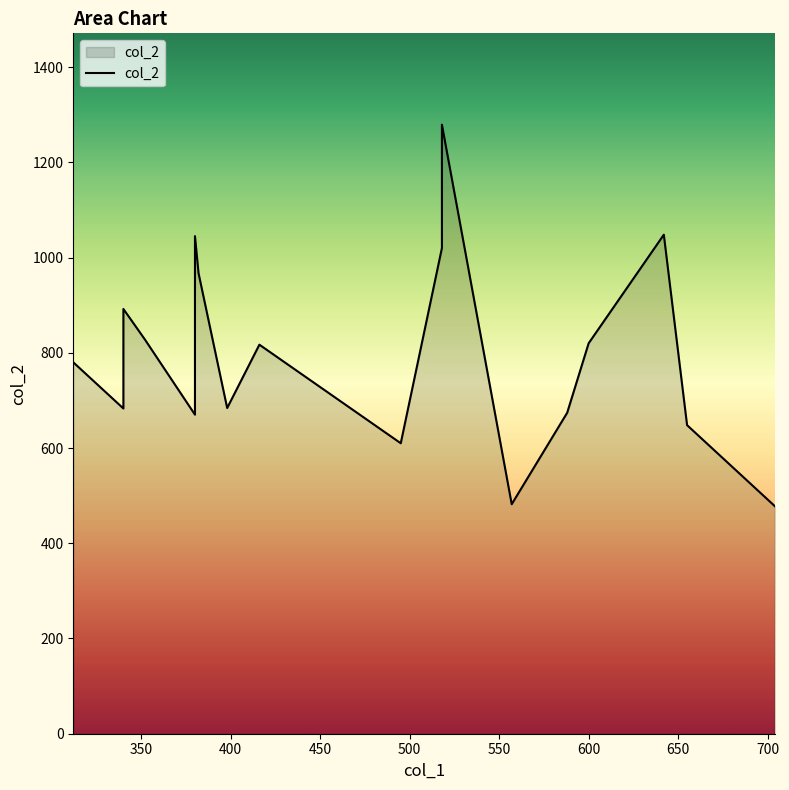

What is the difference between the maximum and minimum values?

801